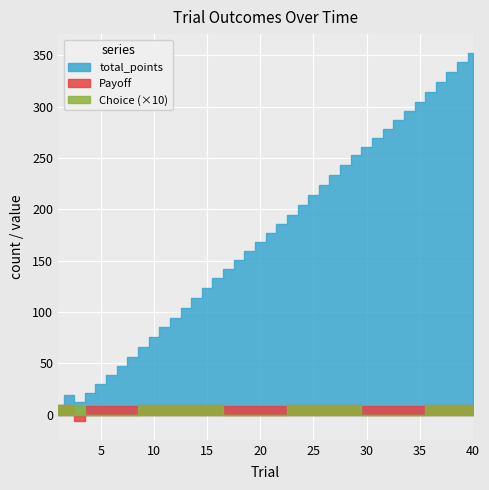

What is the difference between the maximum and minimum values in the Choice series?

1.0